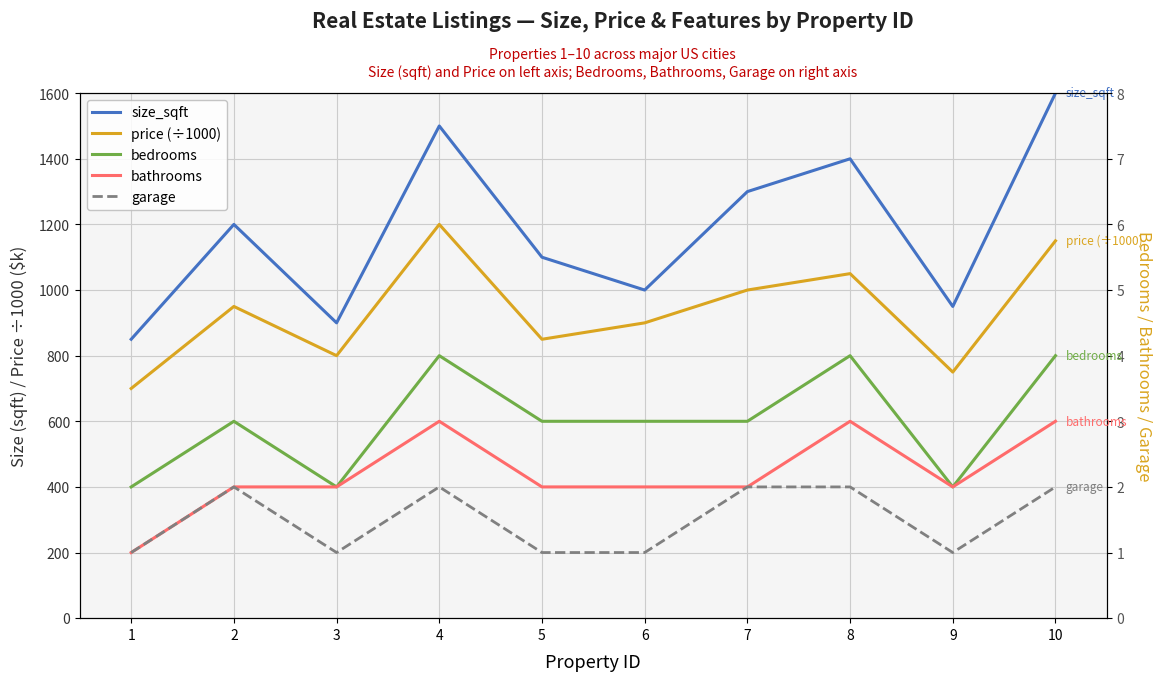

How many data points in bathrooms are less than 2?

1